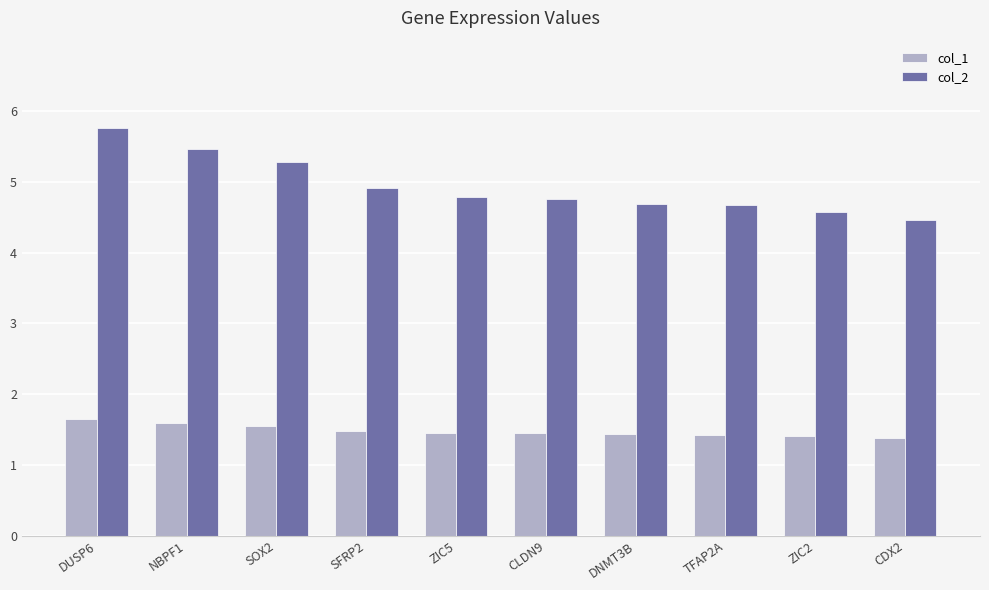

Which category has the highest value in the col_1 series?

DUSP6